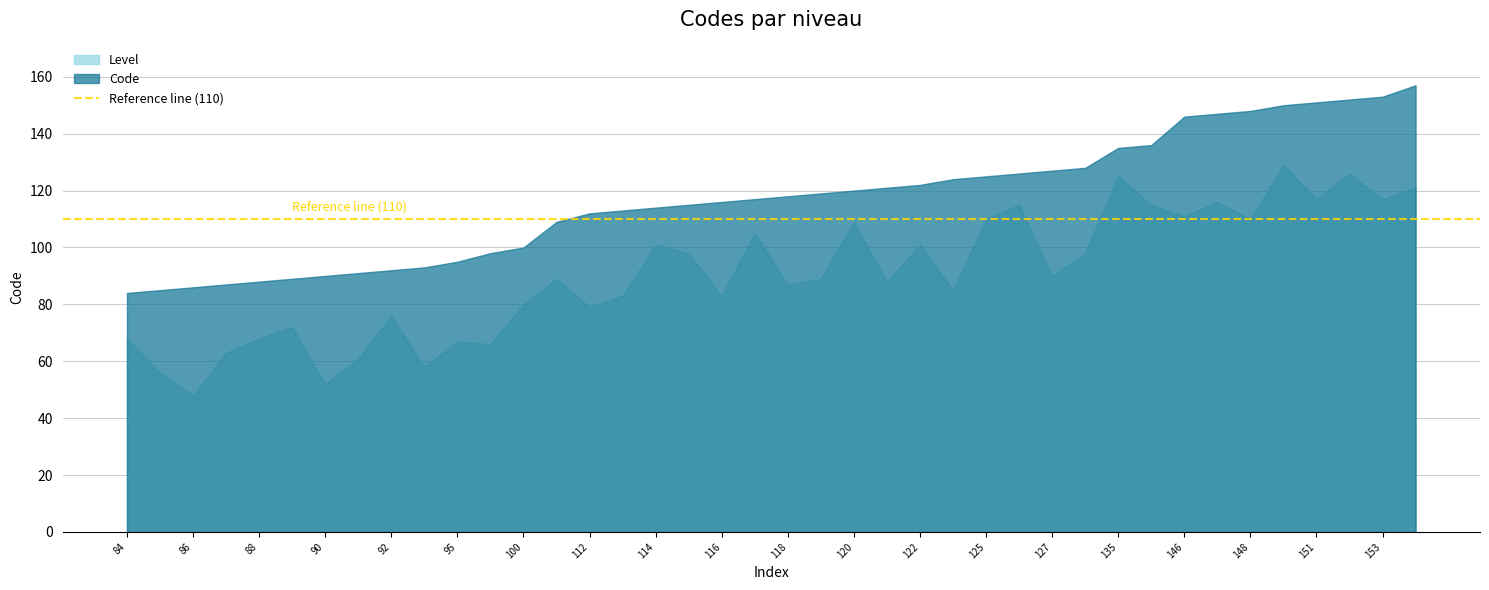

Rank the series by their maximum value, from lowest to highest.

Level, Code